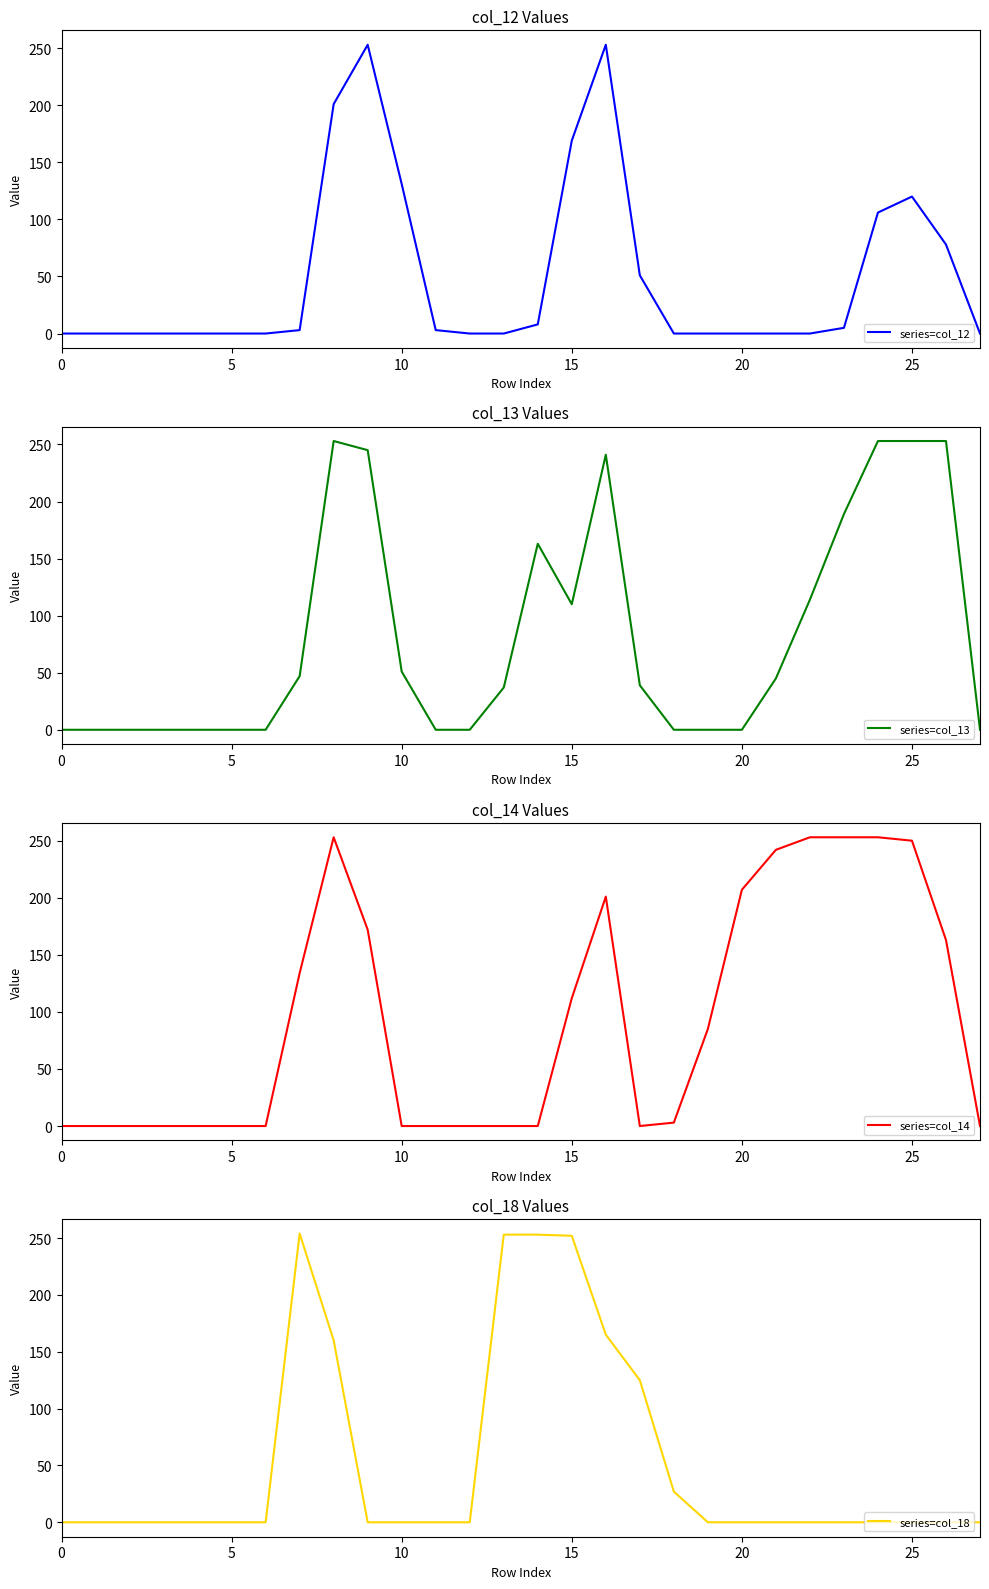

At which category is the sum across all series the highest?

8